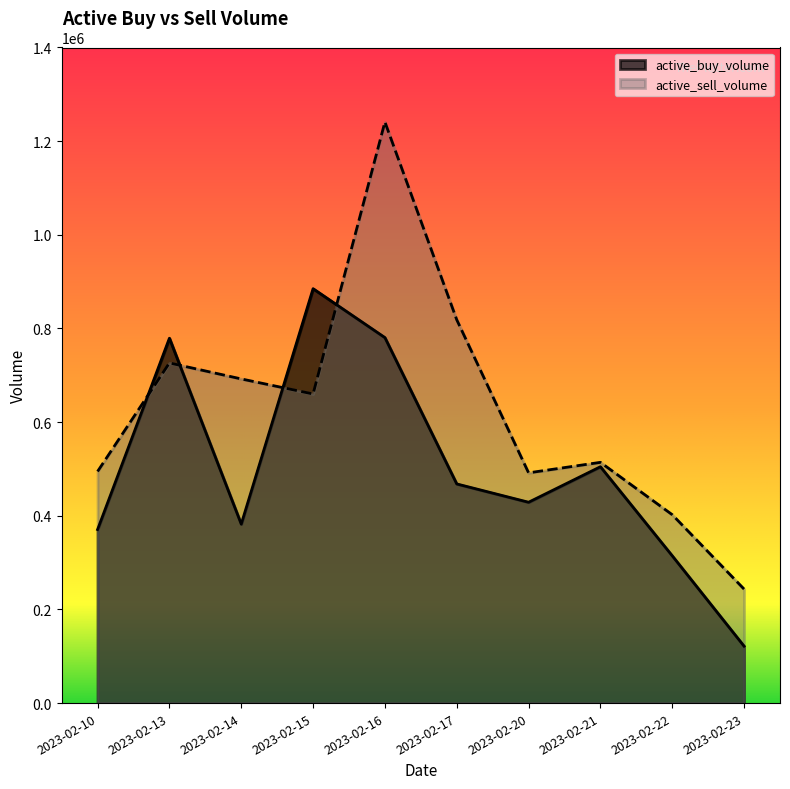

In active_sell_volume, how many points are higher than both neighbors (excluding endpoints)?

3